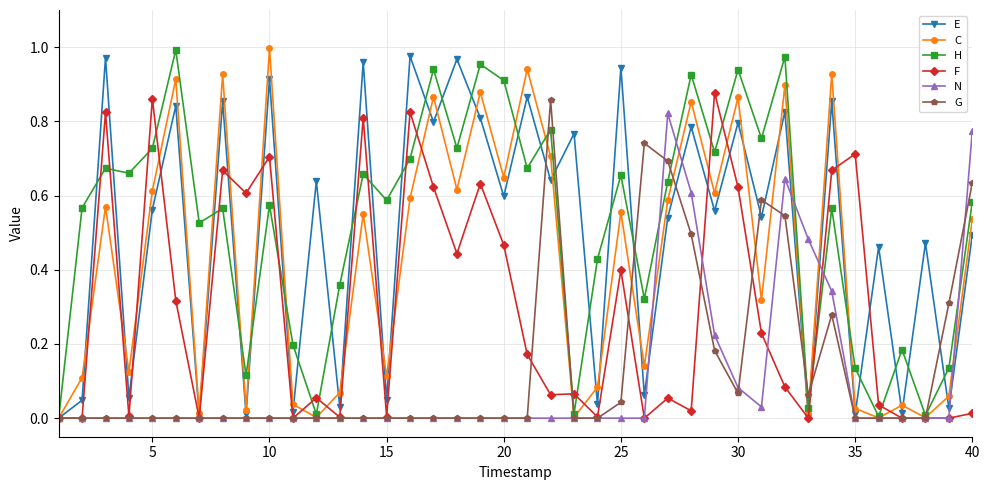

True or false: G has more than 1 points higher than both neighbors.

True